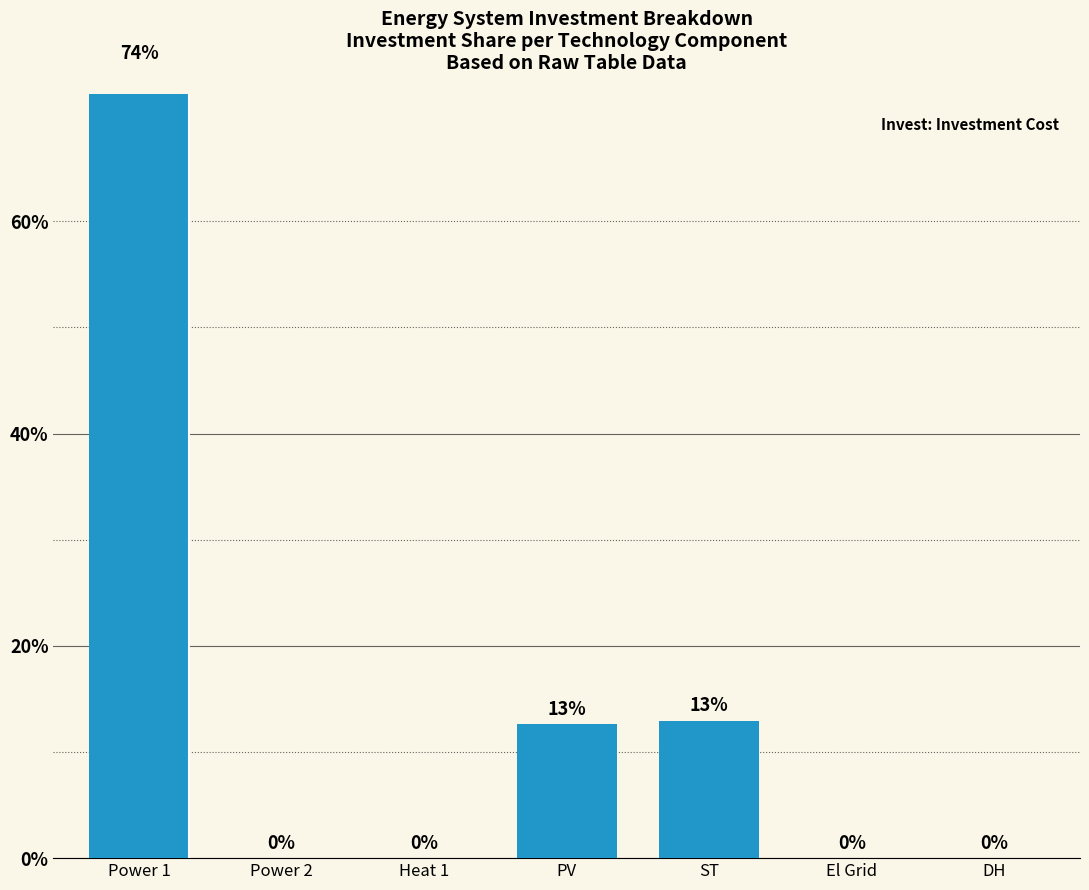

Reading right to left, extract all data points from this chart.

DH=0.0	El Grid=0.0	ST=0.1	PV=0.1	Heat 1=0.0	Power 2=0.0	Power 1=0.7